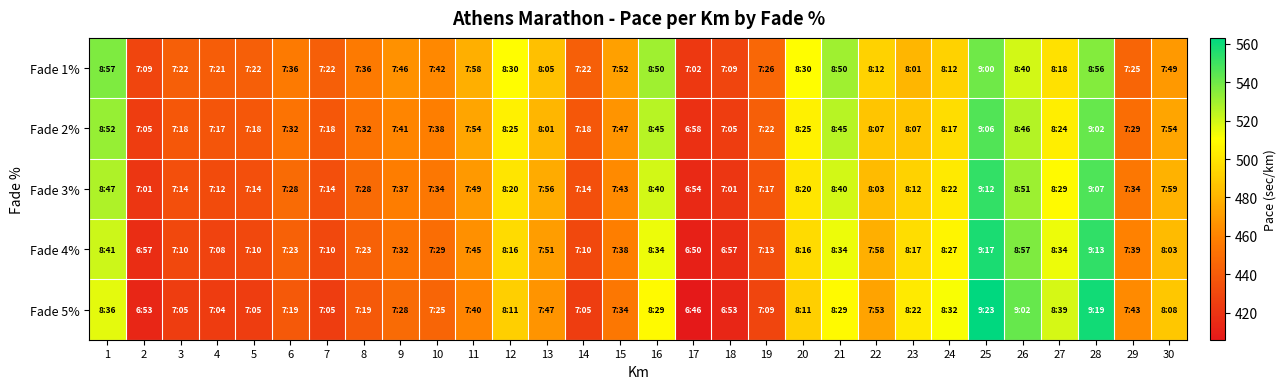

What is the difference between the highest and lowest values at 13?

18